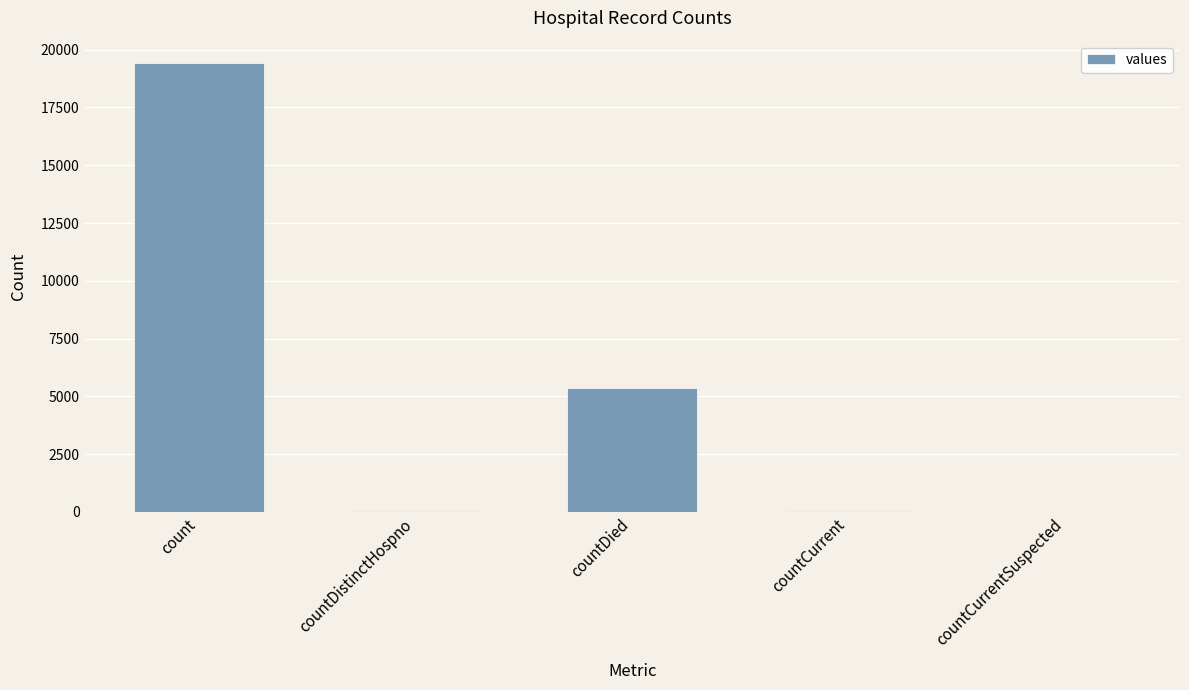

What is the greatest value displayed?

19420